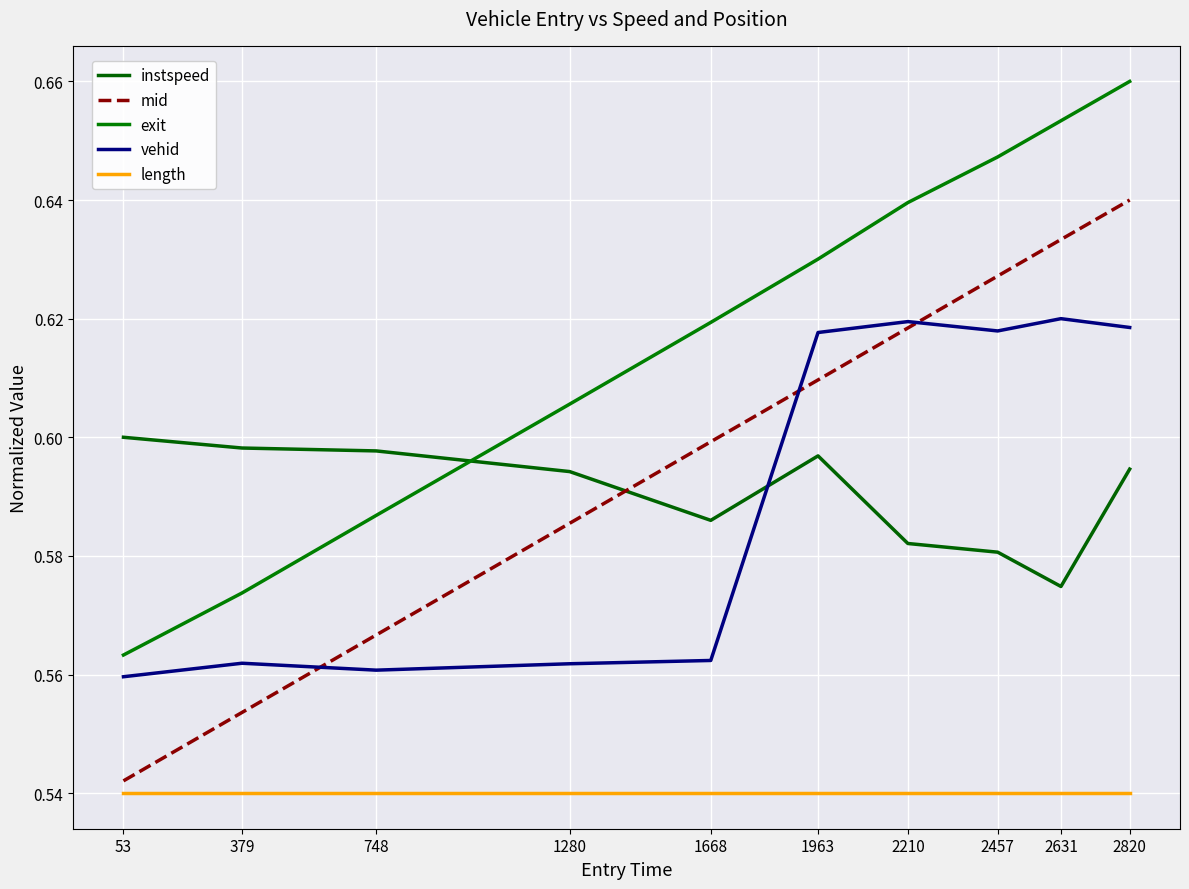

The value of exit at 2210 is 0.6. True or false?

True